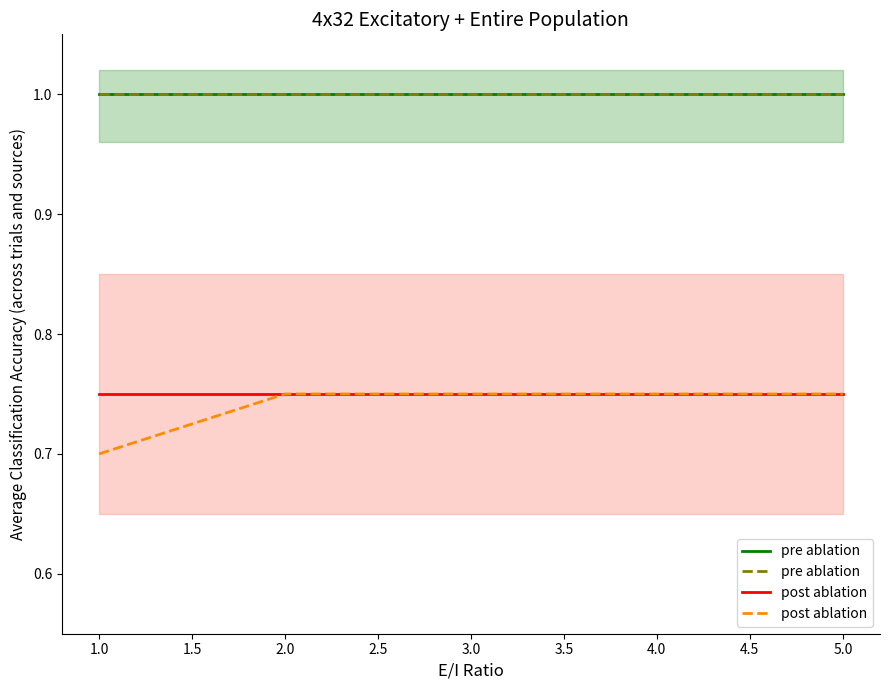

What is the minimum value shown in the chart?

0.7